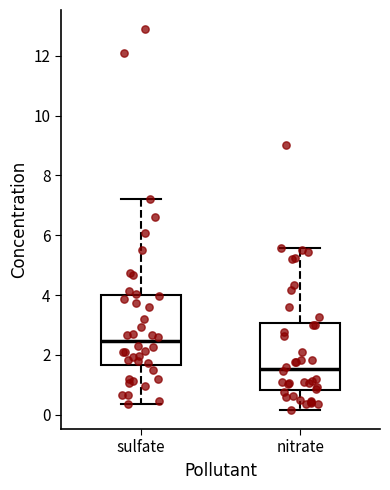

Where is the lower edge of the box for sulfate on the y-axis? The values are not printed on the chart, so give them approximately, as read against the axis.

1.6